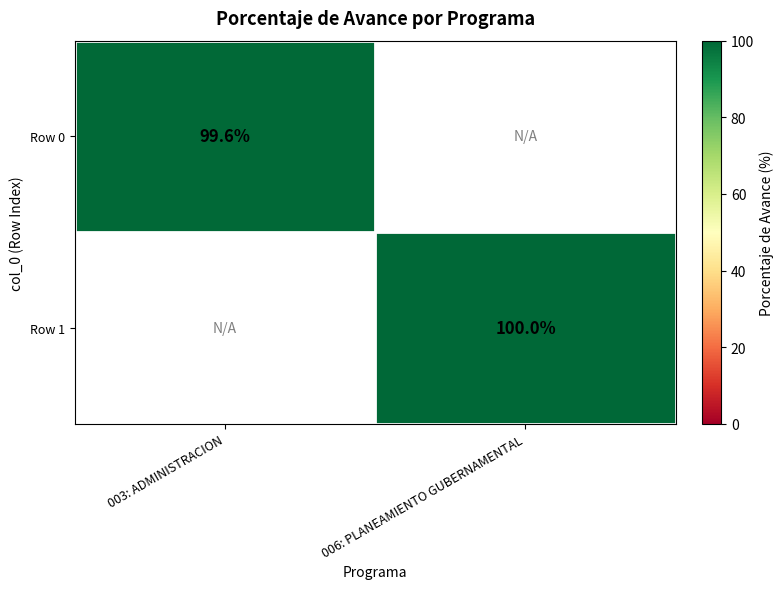

Is it true that Row 0 equals 161.4 at 003: ADMINISTRACION?

False